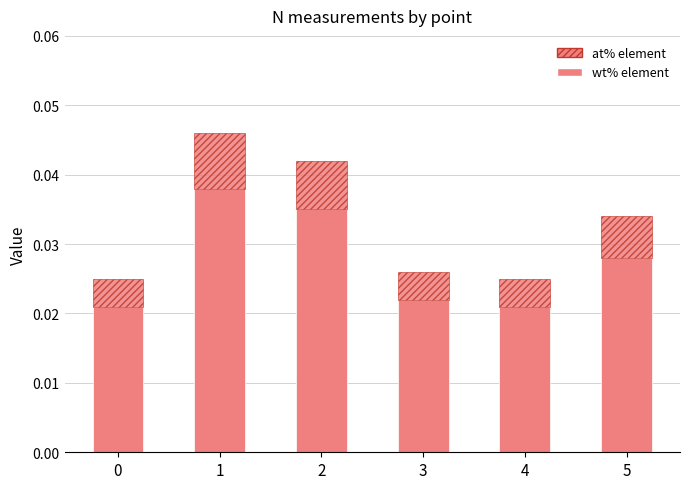

At how many categories does at least one series exceed 0?

6